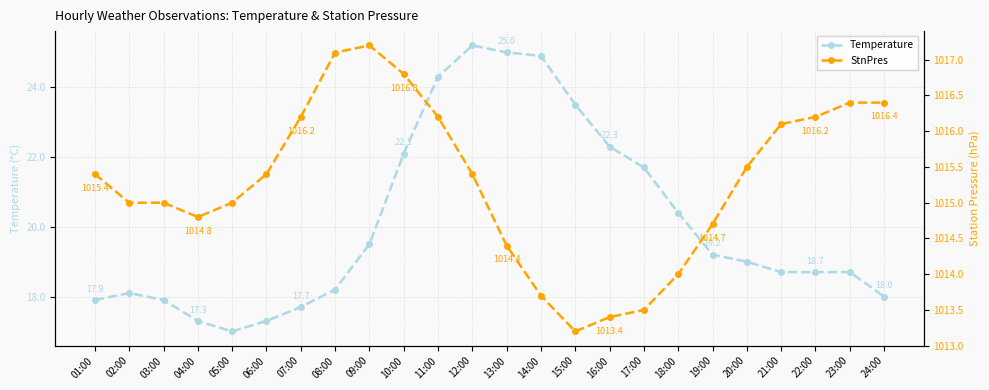

What is the difference between the maximum and second lowest values in the StnPres series?

3.8